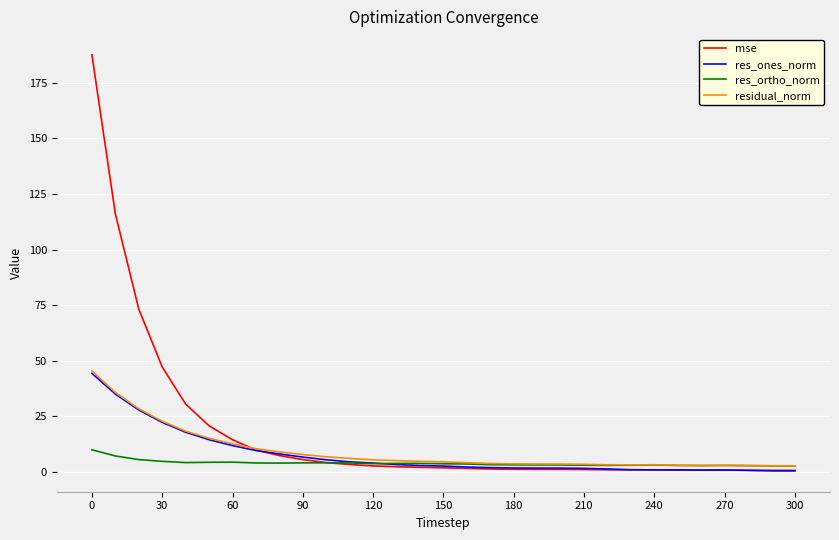

What is the minimum value shown in the chart?

0.4